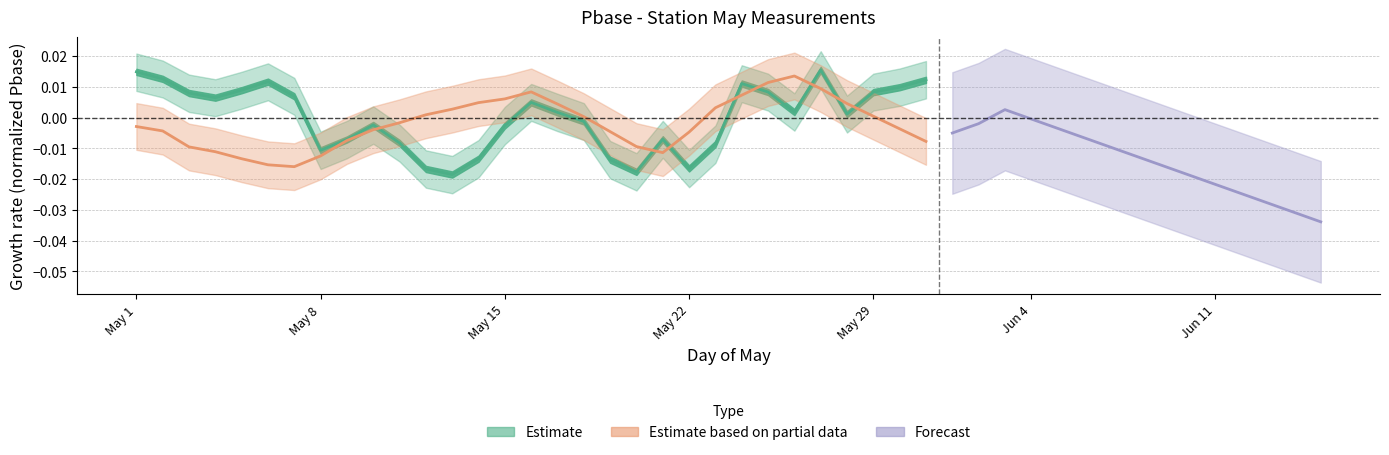

How many data points in Estimate based on partial data are less than 0?

17